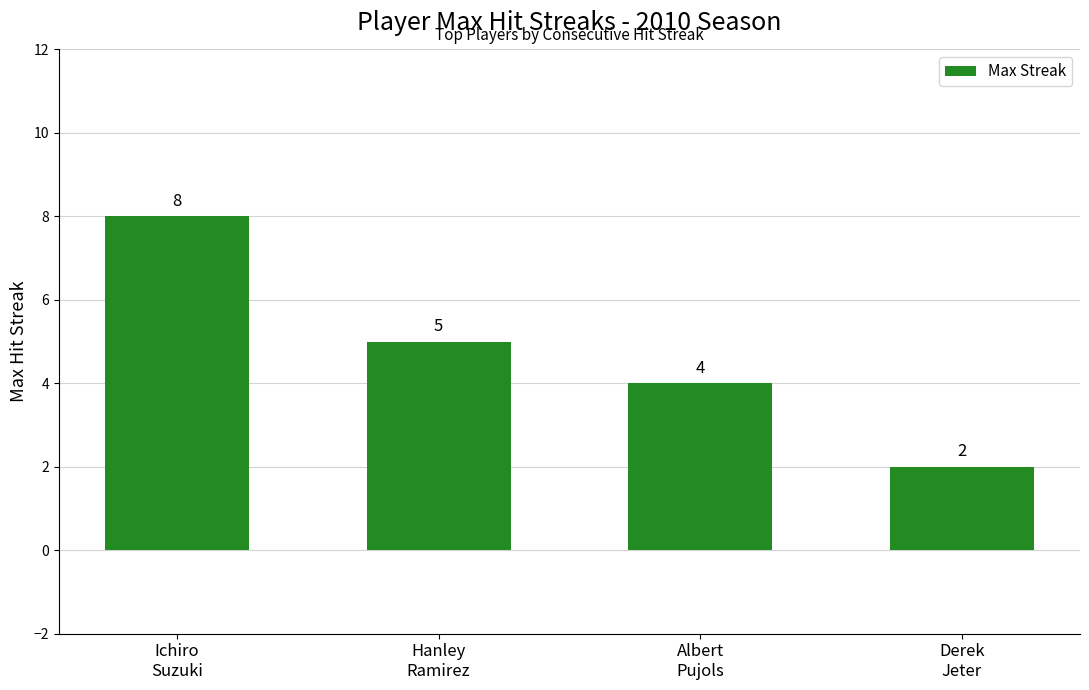

At which category does the chart reach its peak across all series?

Ichiro
Suzuki